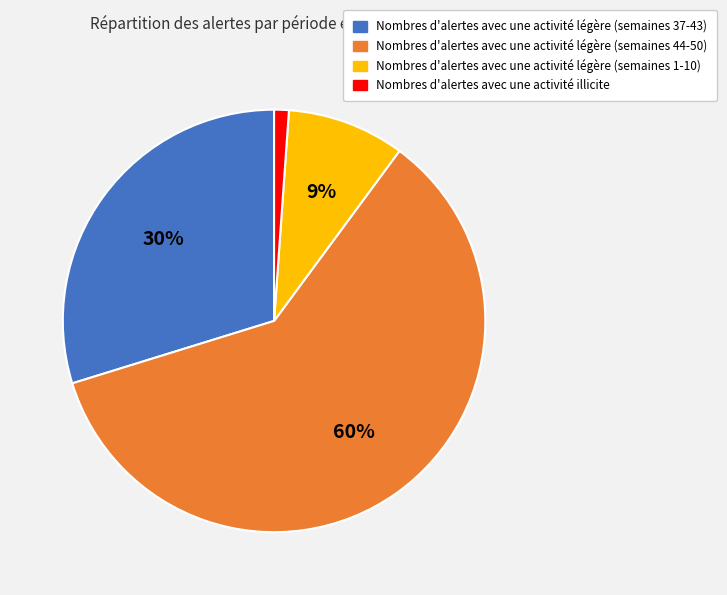

To the nearest percent, what is the difference between the largest and smallest slice percentages?

59%